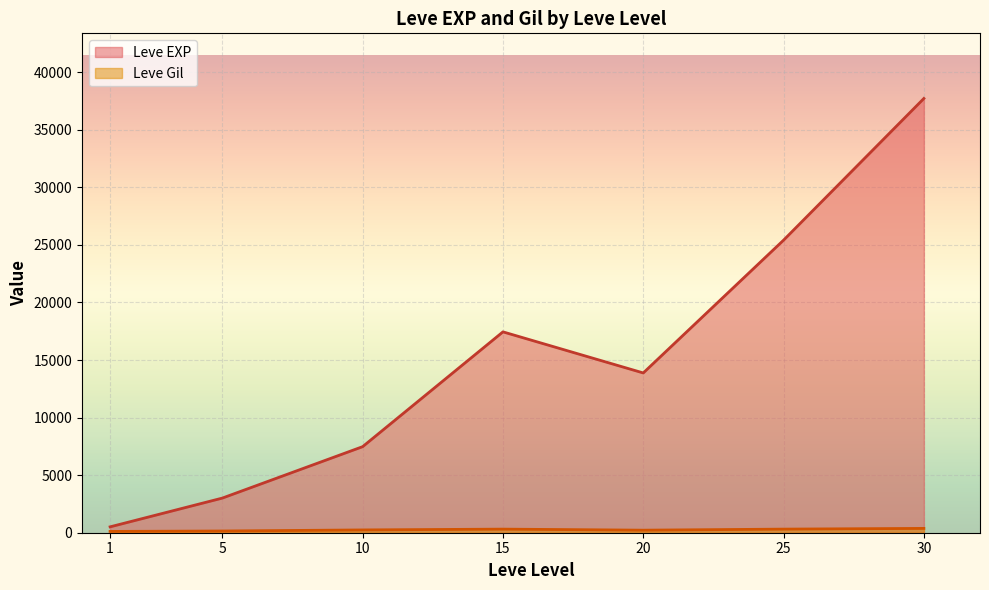

List the labels in order of Leve EXP value, largest first.

30, 25, 15, 20, 10, 5, 1